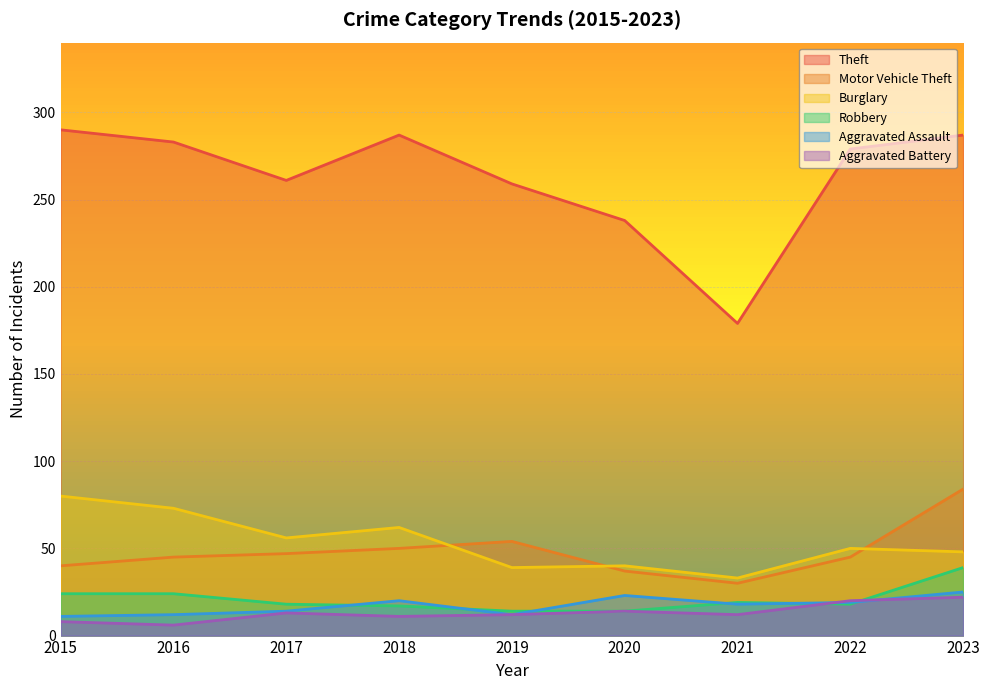

Between 2017 and 2020, which is larger?

2017